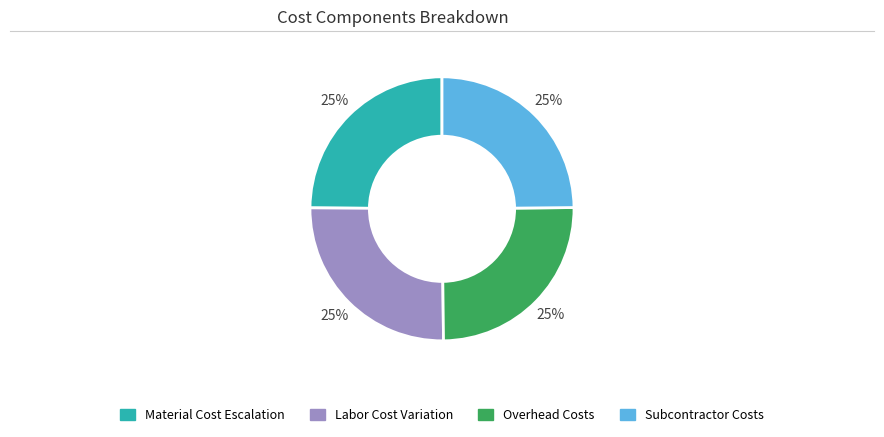

Is there a majority slice in this chart?

No